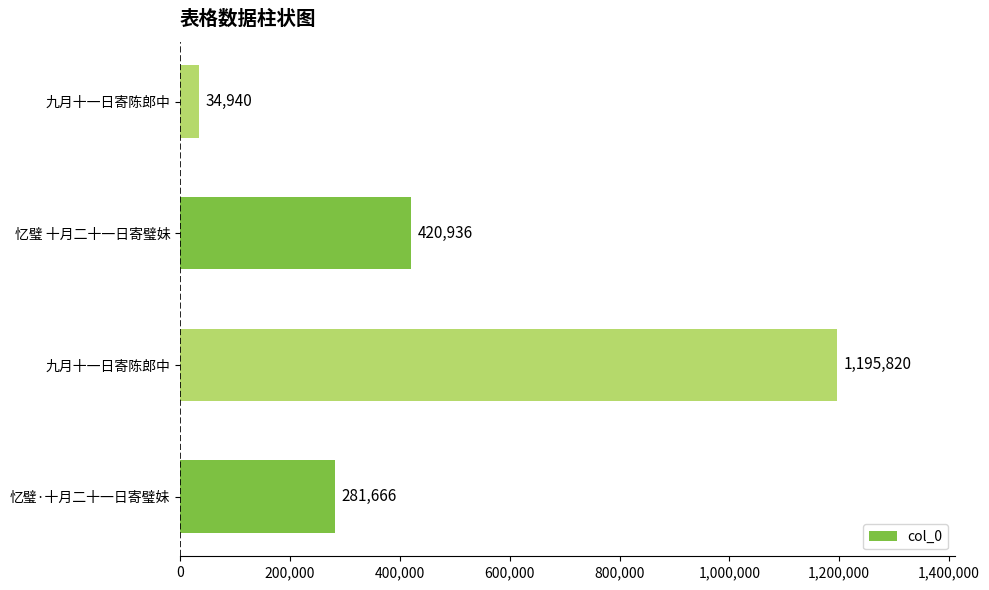

What is the difference between the maximum and minimum values?

1160880